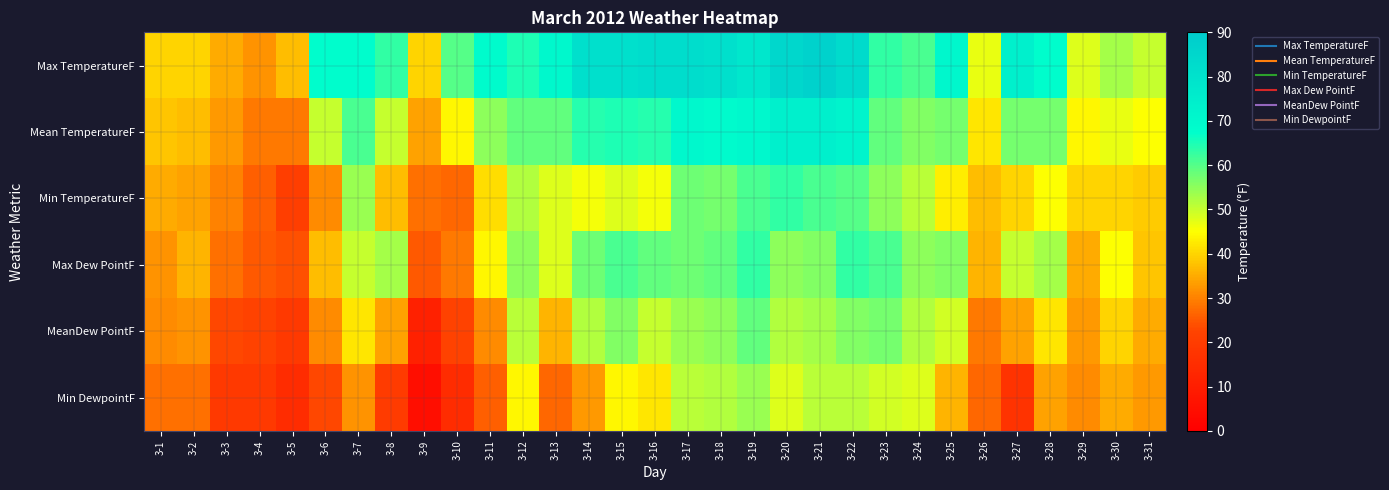

At how many categories does at least one series exceed 17?

31